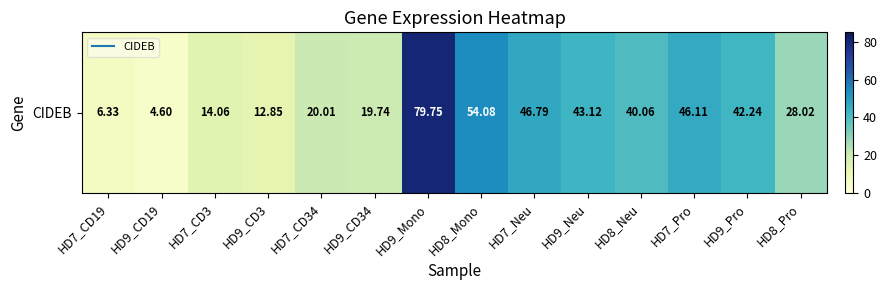

What is the difference between the maximum and minimum values?

75.2